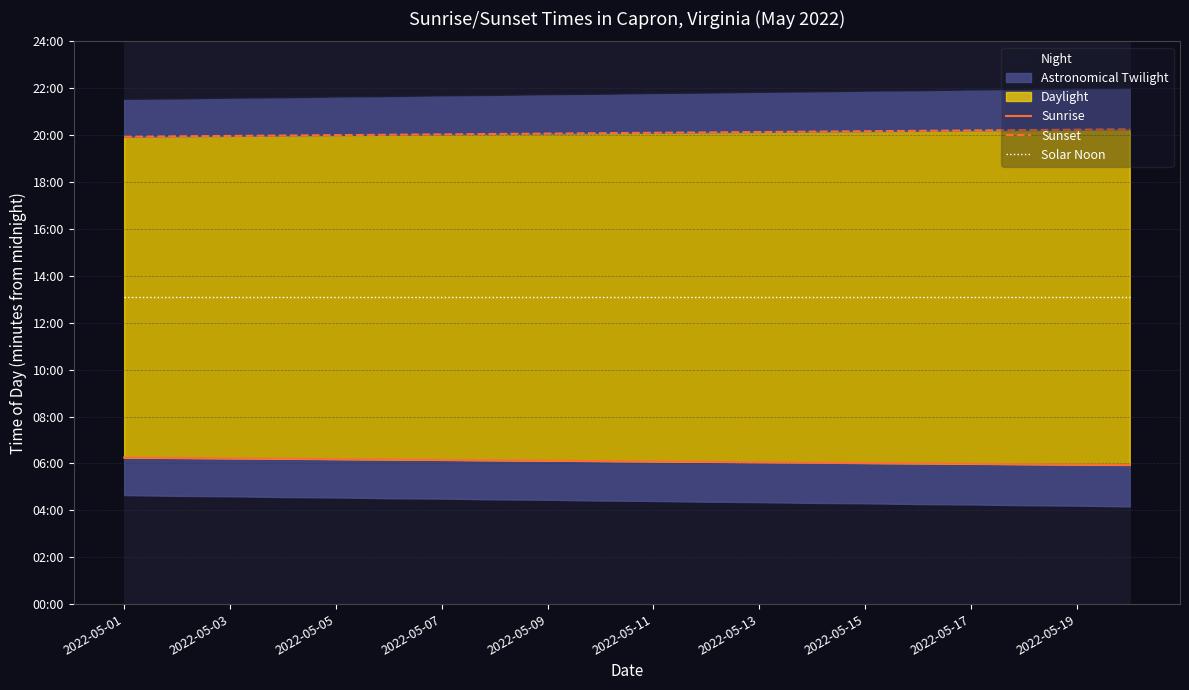

How many values in the Sunrise series exceed 366?

9